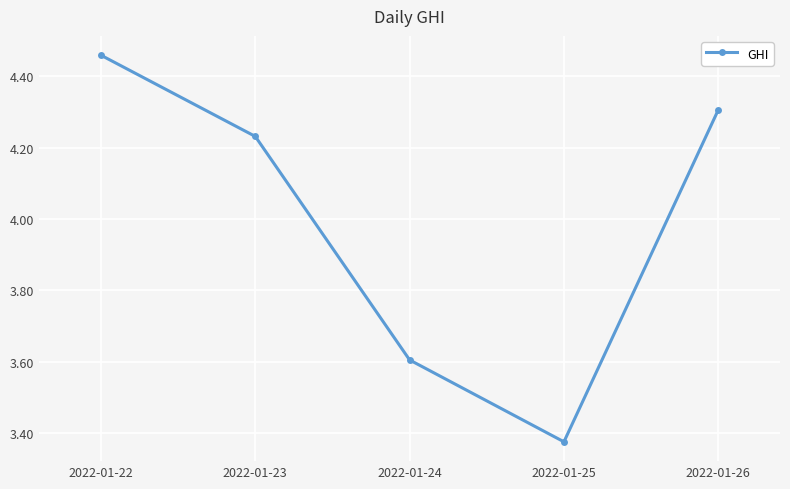

What is the ratio of the value at 2022-01-23 to the value at 2022-01-25?

1.3